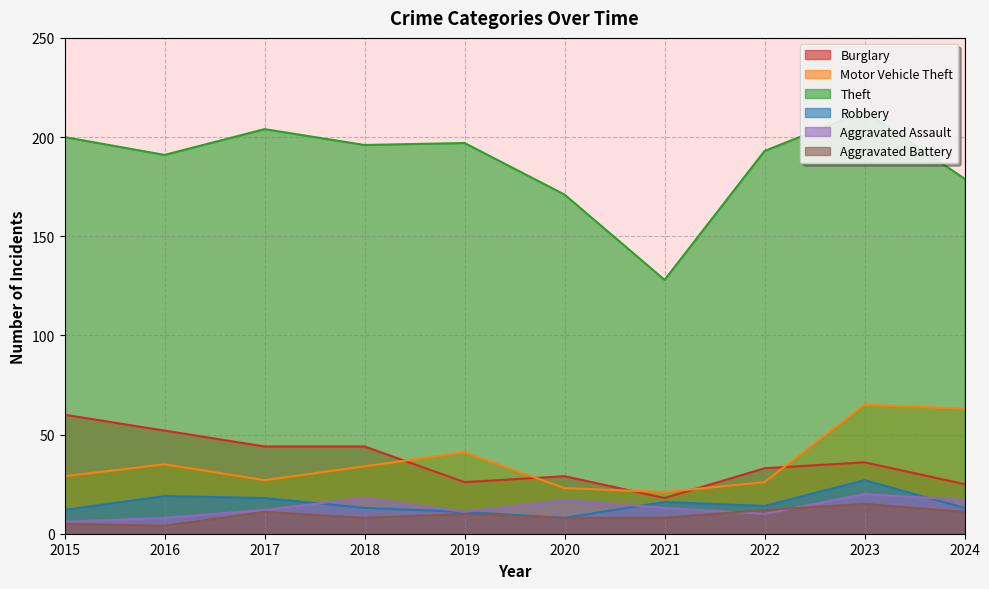

What is the spread (max minus min) of values at 2024?

168